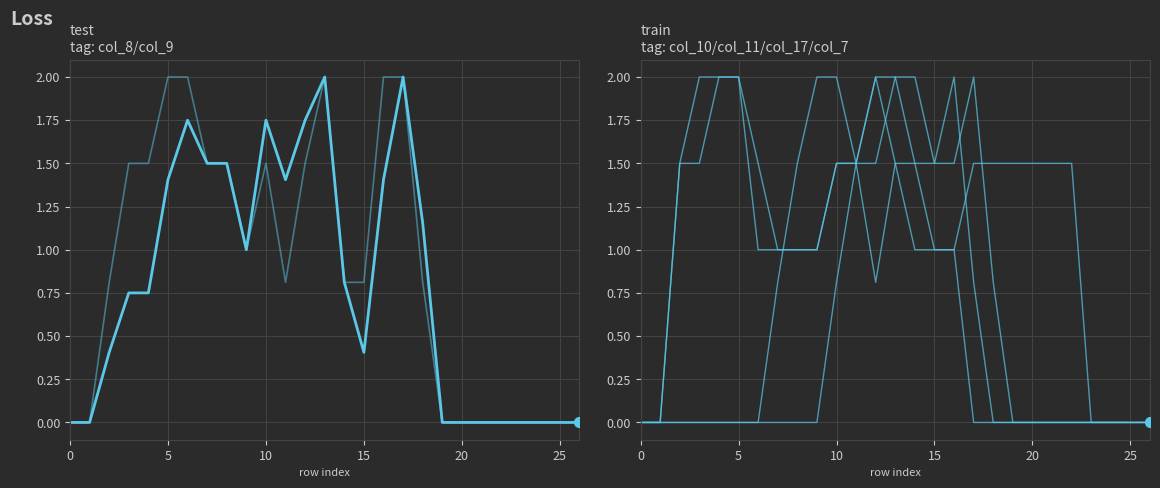

What are all the series names shown in the legend?

col_8, col_9, col_10, col_11, col_17, col_7